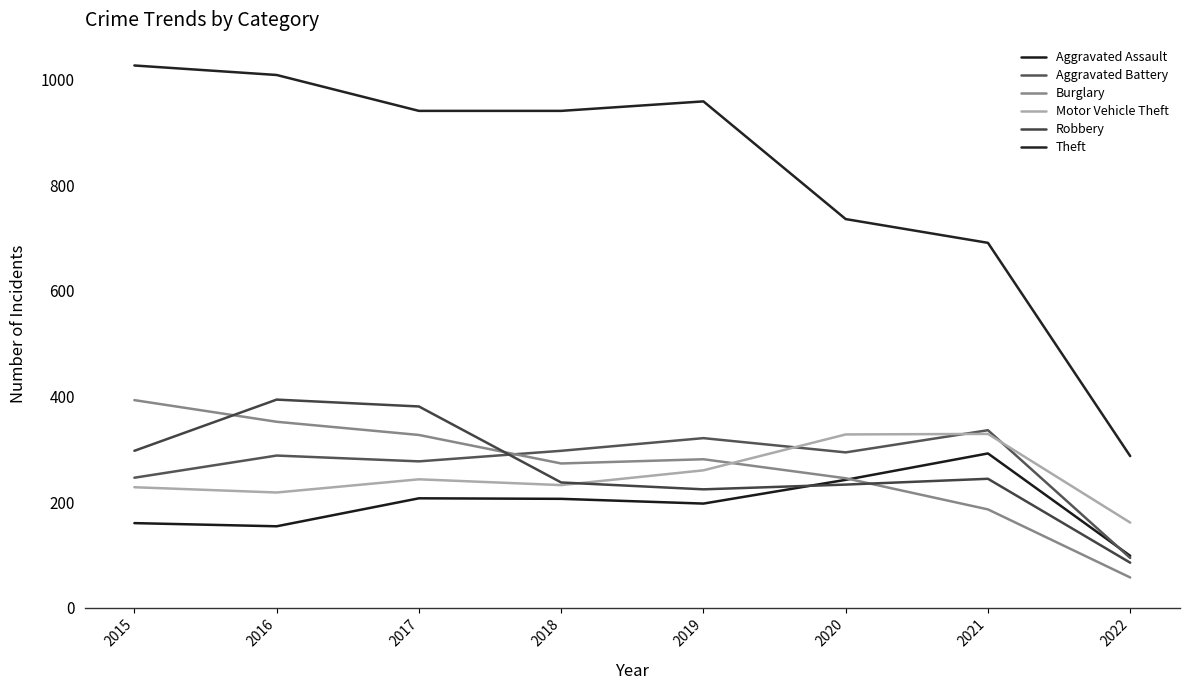

True or false: Motor Vehicle Theft has more than 0 points higher than both neighbors.

True